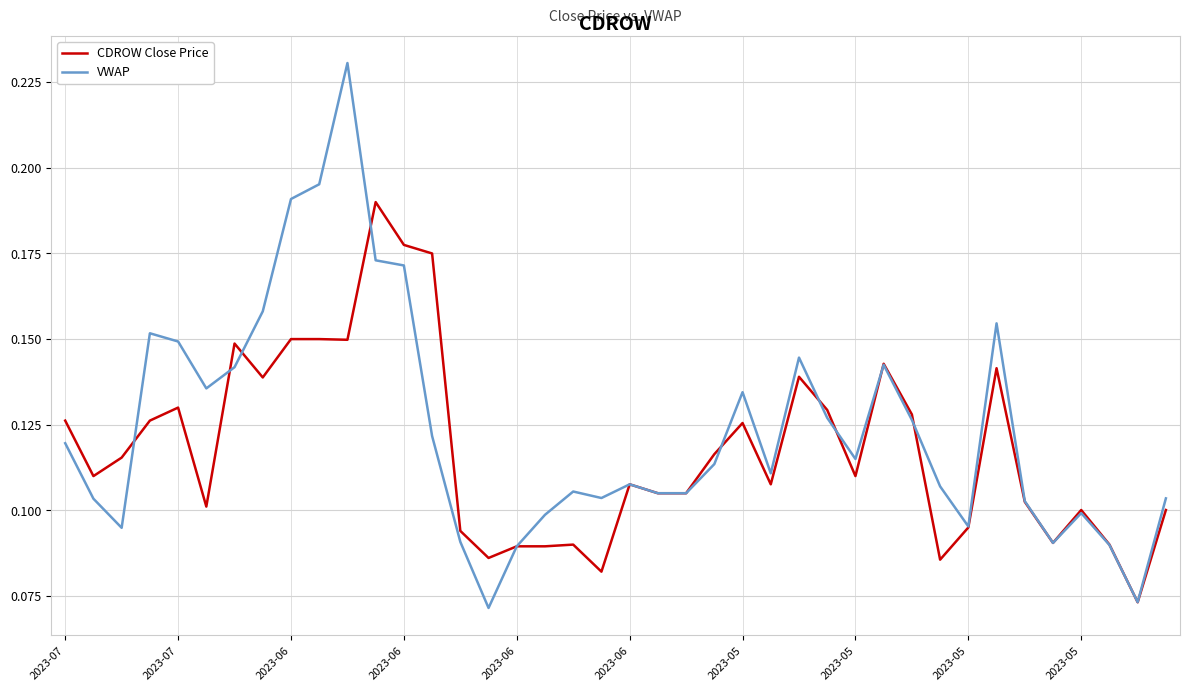

Rank the series by their maximum value, from lowest to highest.

CDROW Close Price, VWAP